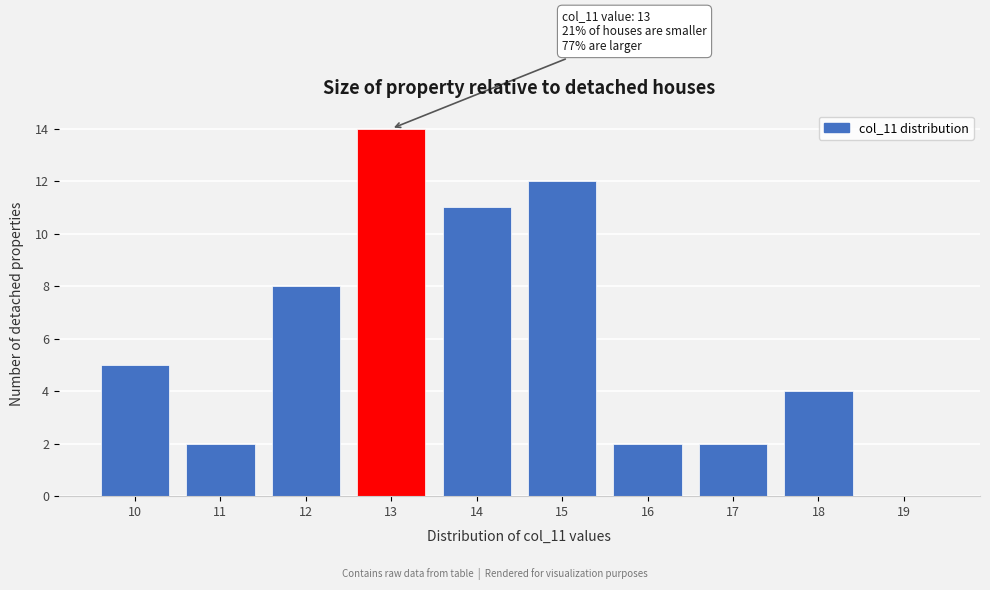

Over which range of the x-axis is the bar tallest?

12.5 to 13.5